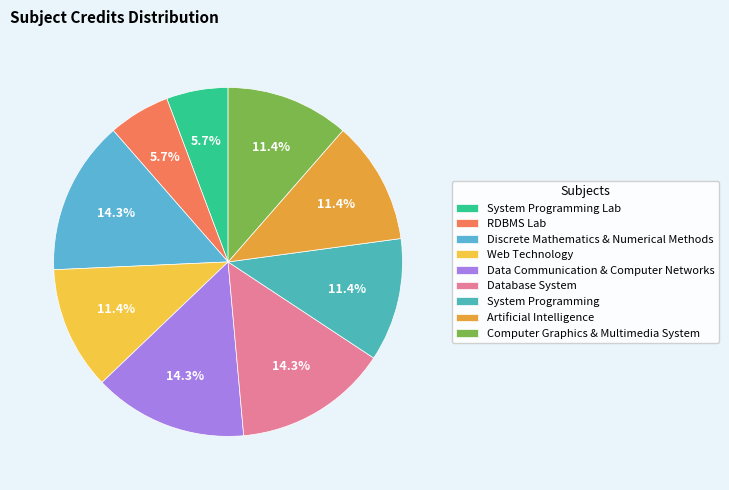

To the nearest percent, what percentage of the pie is Discrete Mathematics & Numerical Methods?

14%